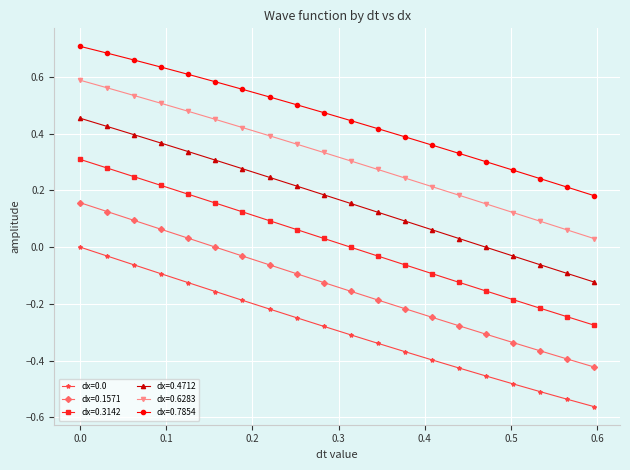

Which series has the largest range (max minus min)?

dx=0.3142